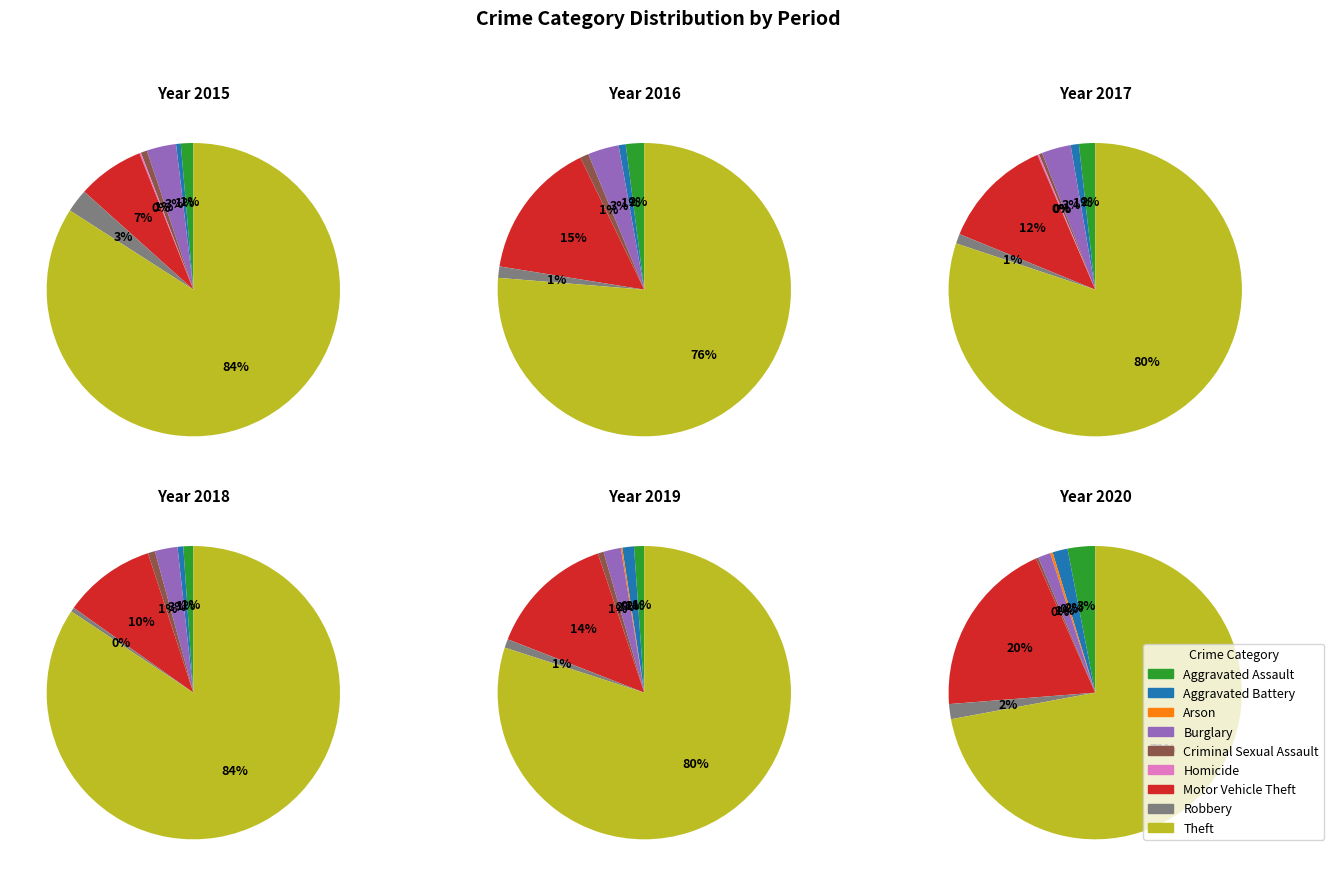

Does any single category account for the majority?

Yes